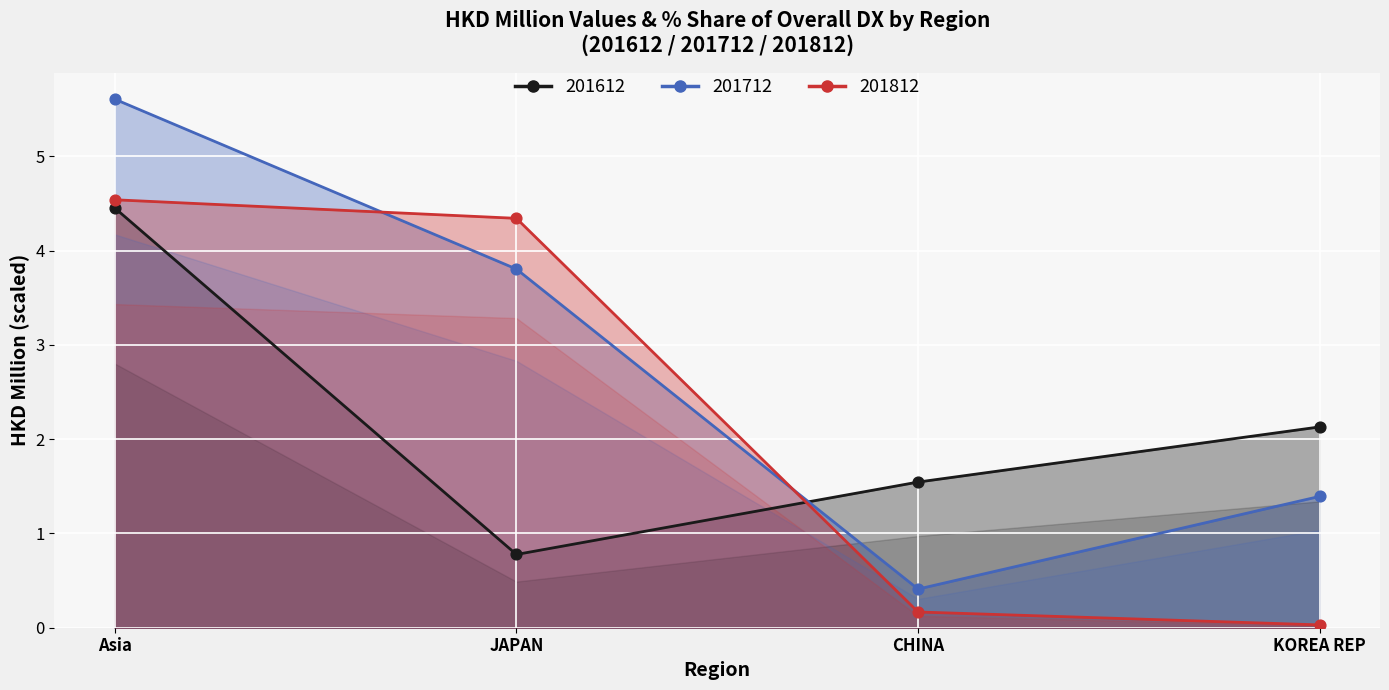

Is the value of 201812 at Asia greater than the value of 201612 at CHINA?

Yes